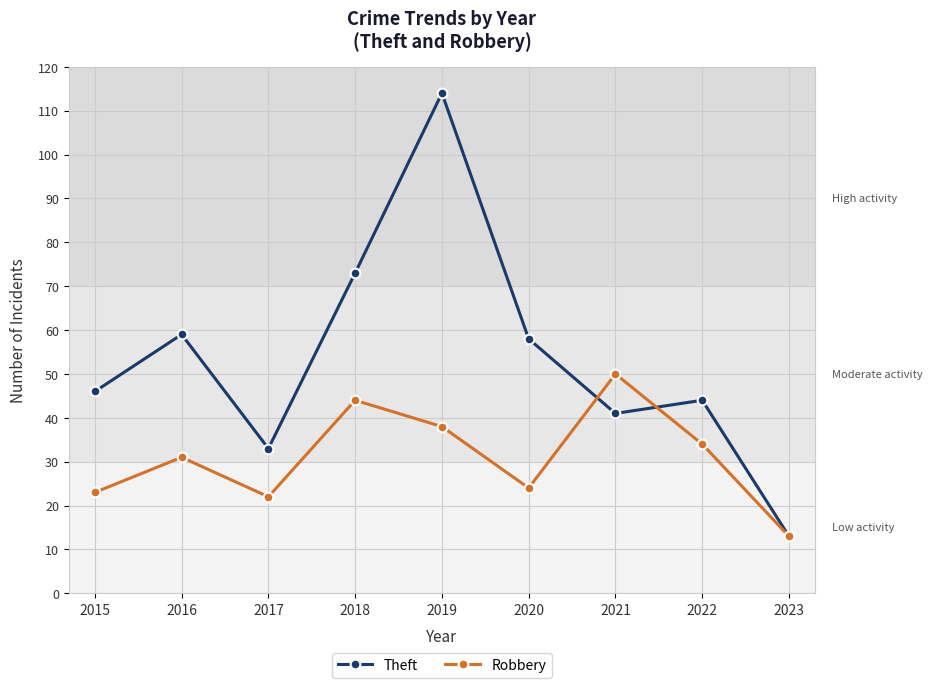

What is the minimum value shown in the chart?

13